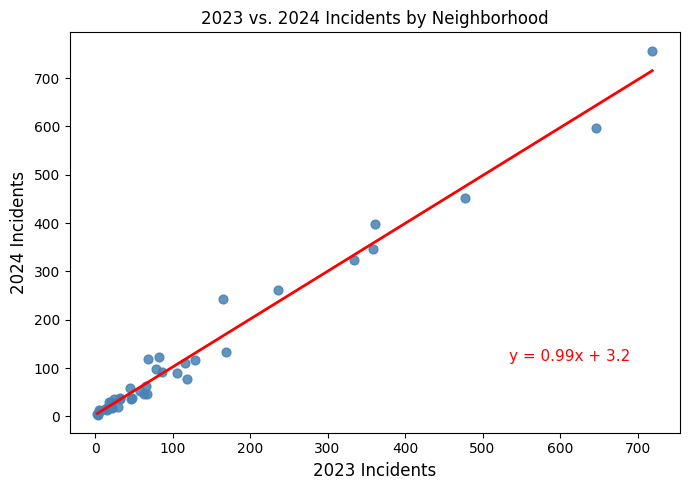

What Y value in the scatter plot is closest to 380?

398